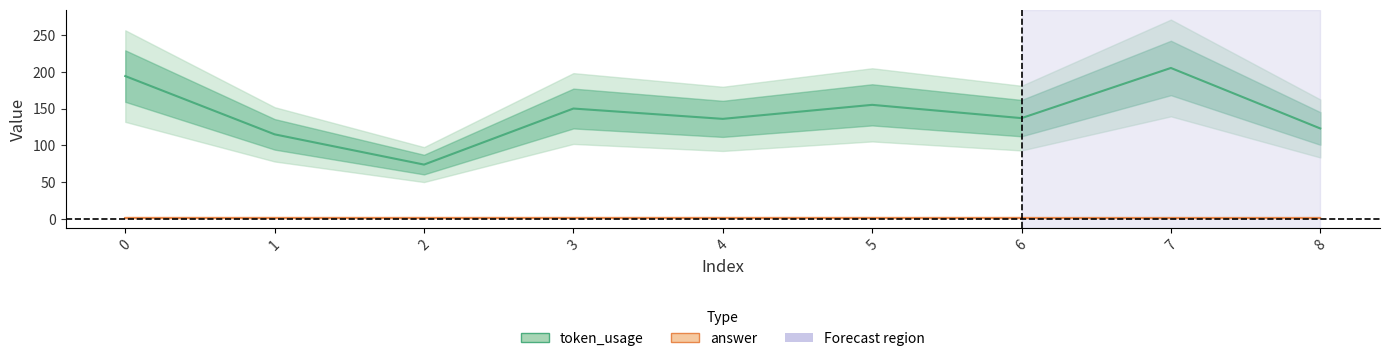

What is the minimum value shown in the chart?

74